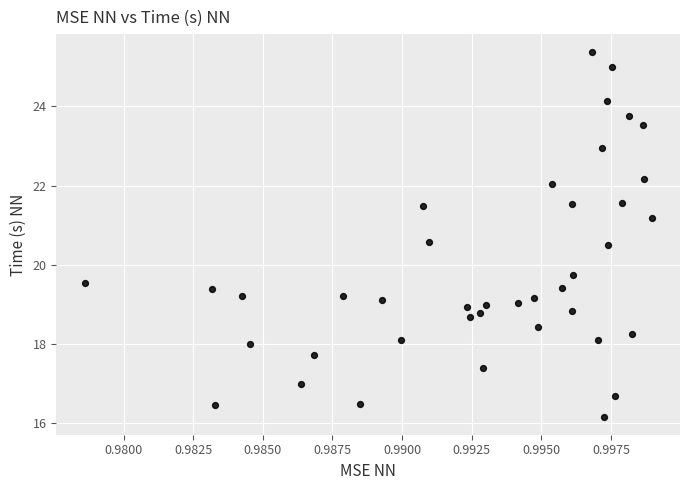

What Y value in the scatter plot is closest to 20?

19.8